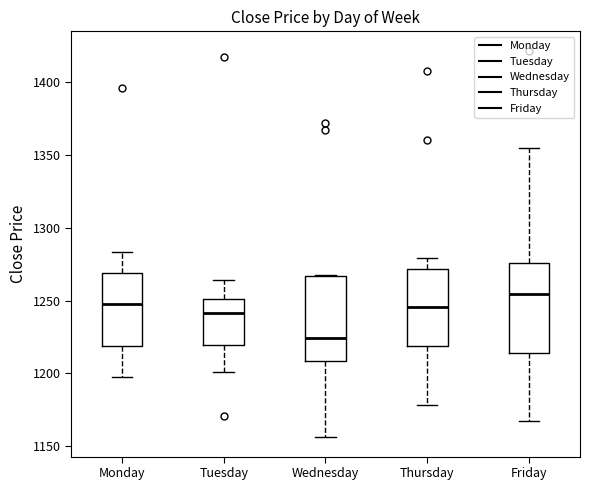

Reading left to right, transcribe this box plot: for each box, give where its median line is, the range the box spans, and where its two whiskers end, as read against the y-axis. The values are not printed on the chart, so give them approximately, as read against the axis.

Monday: median 1250, box 1220 to 1270, whiskers 1195 to 1285
Tuesday: median 1240, box 1220 to 1250, whiskers 1200 to 1265
Wednesday: median 1225, box 1210 to 1265, whiskers 1155 to 1270
Thursday: median 1245, box 1220 to 1270, whiskers 1180 to 1280
Friday: median 1255, box 1215 to 1275, whiskers 1165 to 1355